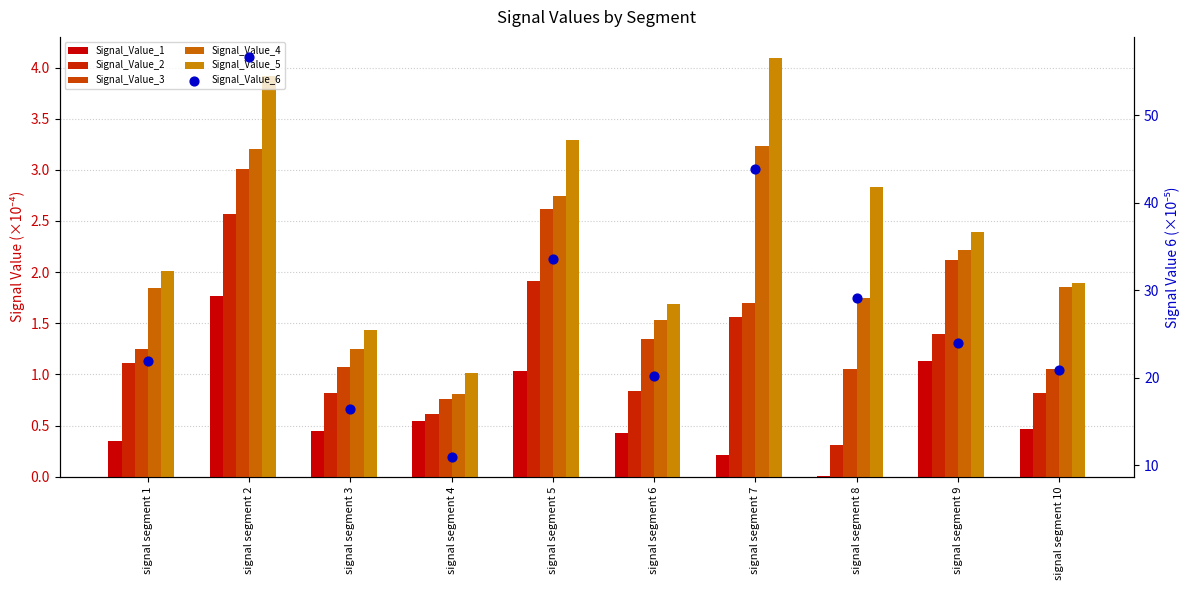

Which series reaches the maximum Y coordinate?

Signal_Value_6